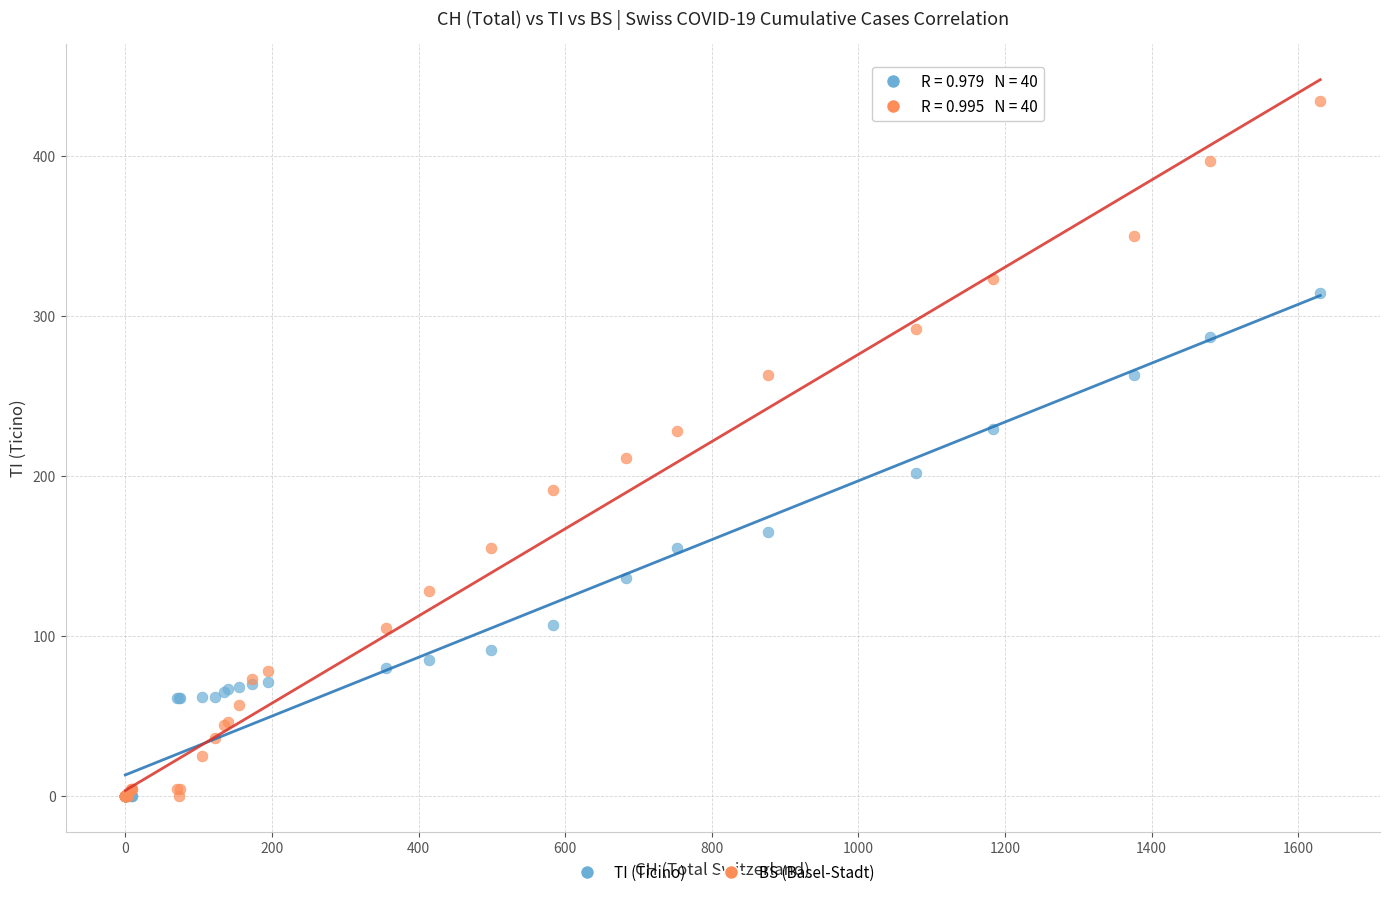

Across all series, what Y value is closest to 217?

211